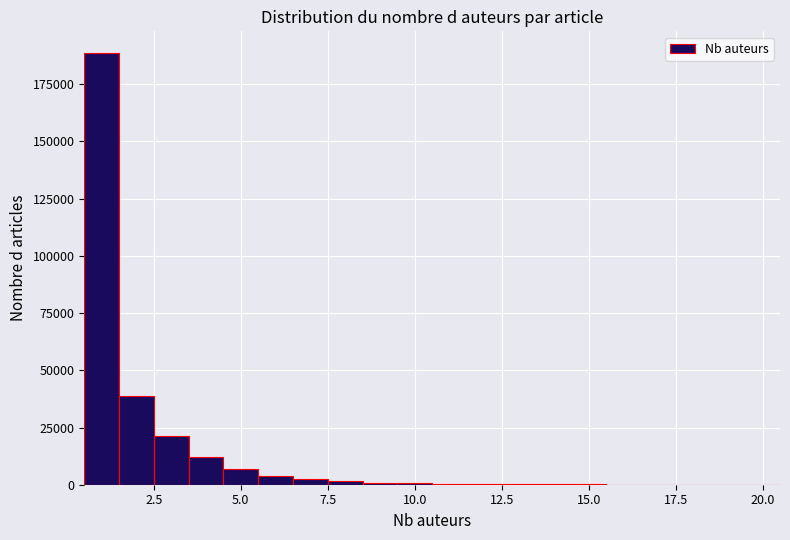

Read against the x-axis, roughly where is the centre of the tallest bar?

1.0